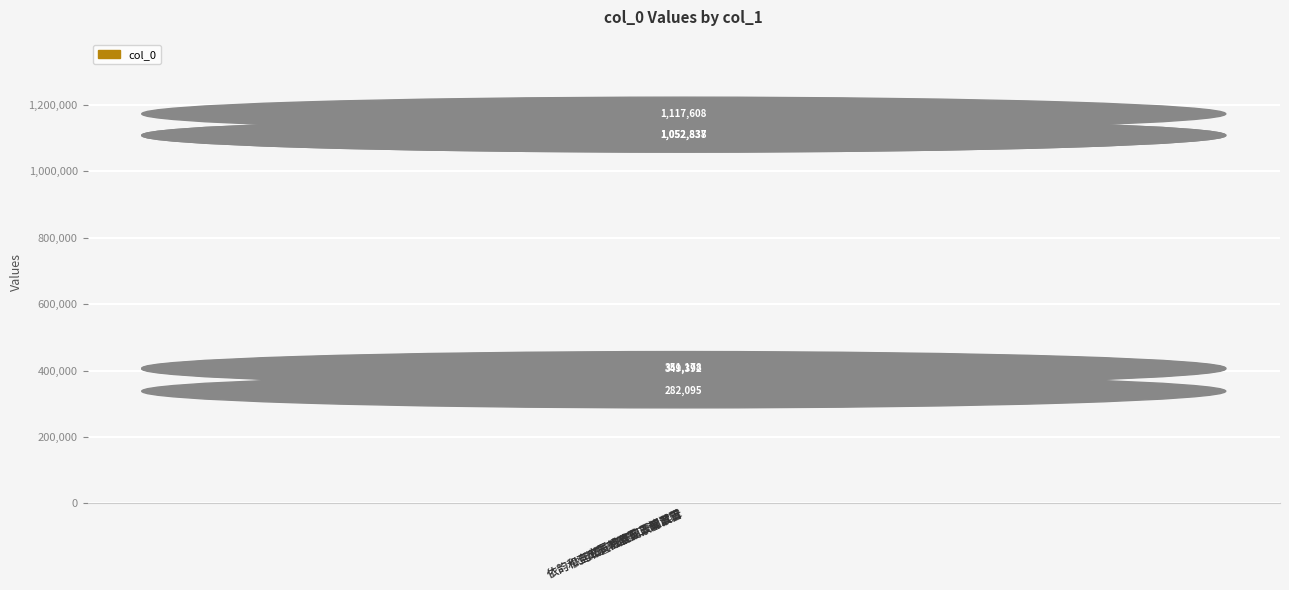

What is the value of the 1st bar from the left?

349392